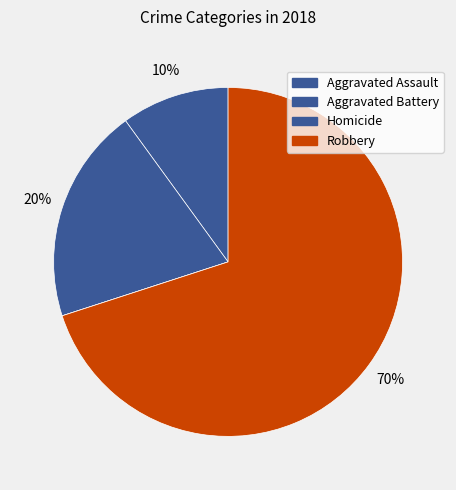

True or false: Aggravated Battery accounts for 20% of the total.

True